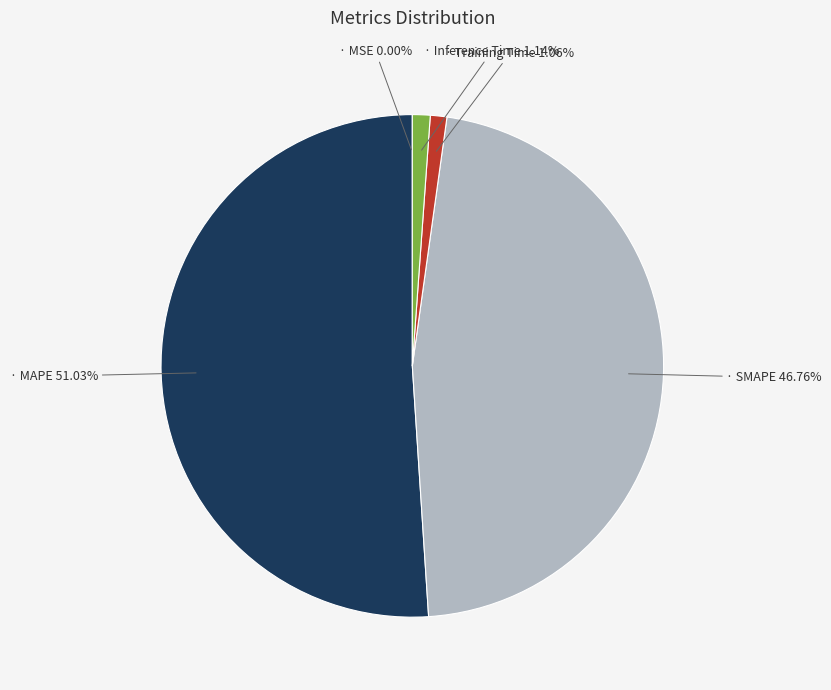

Is there any slice that represents more than half of the pie?

Yes